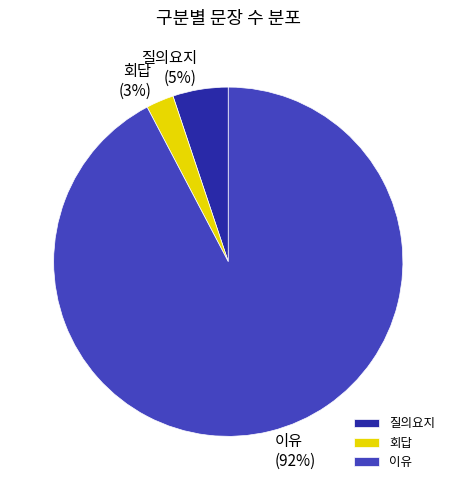

Which slice represents more than half of the pie?

이유